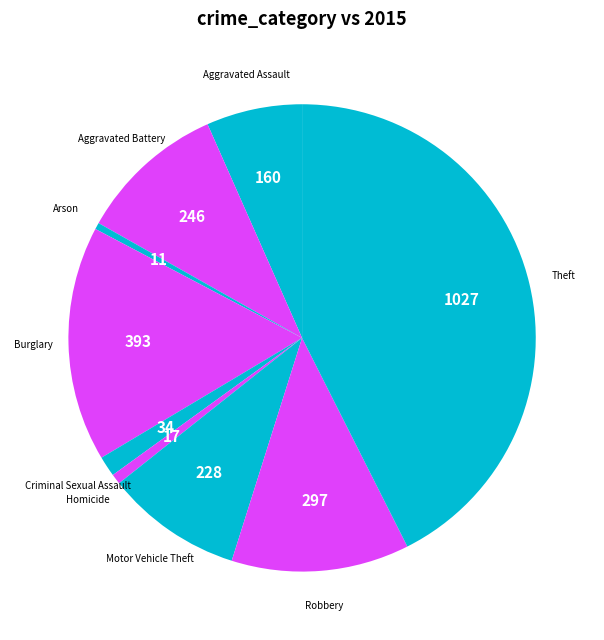

Which category has the smallest portion of the pie?

Arson